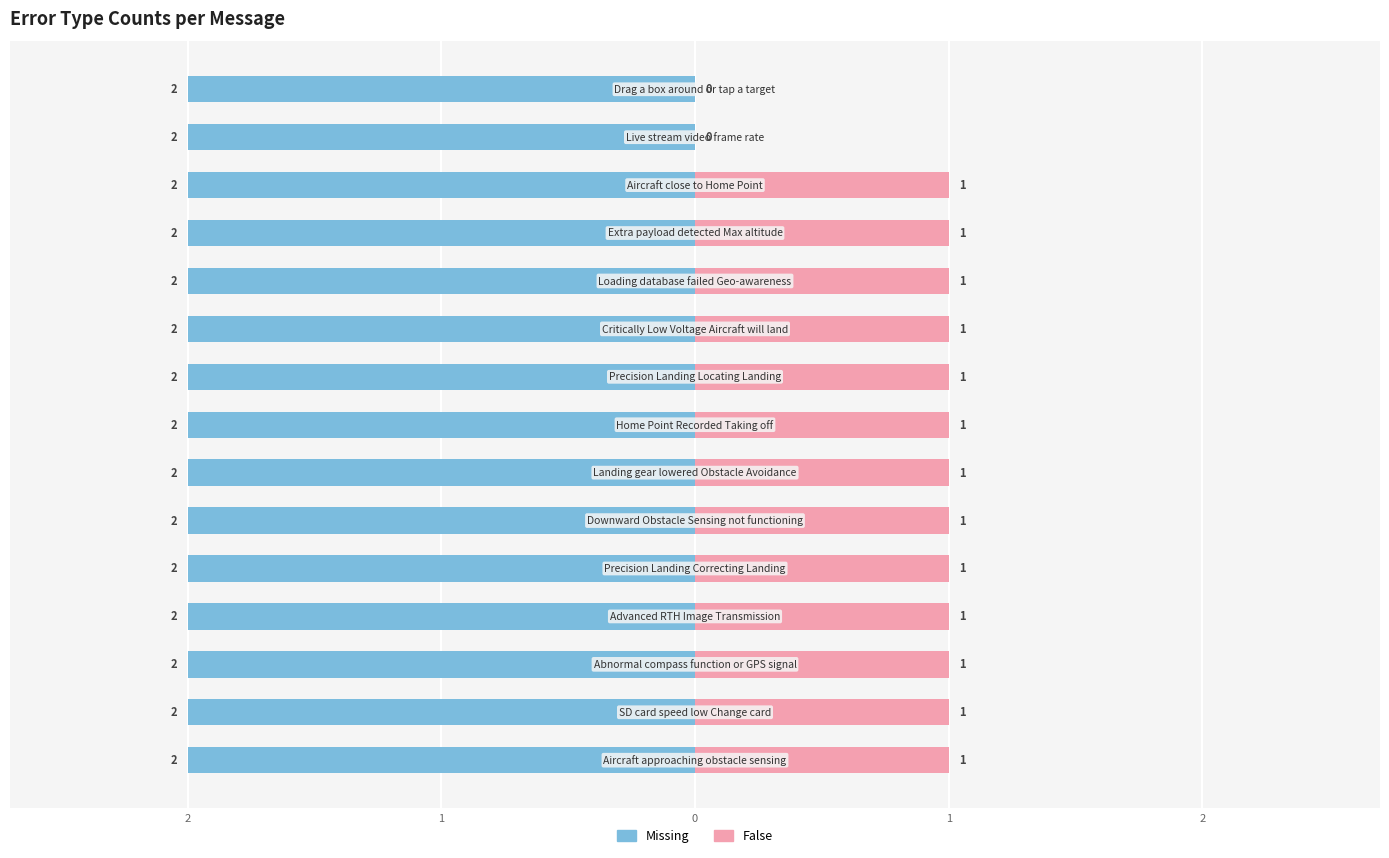

How many groups of bars are there?

15